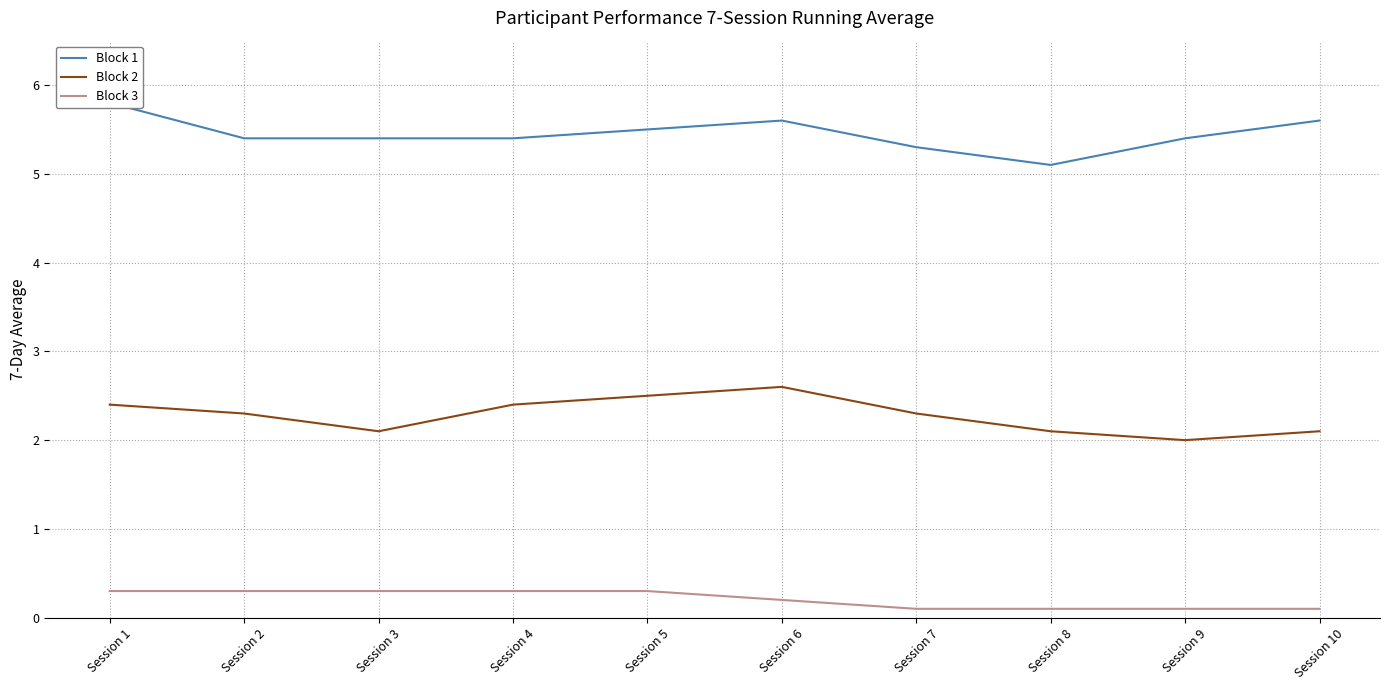

Reading left to right, what are all the values shown in this chart?

Block 1: 5.8	5.4	5.4	5.4	5.5	5.6	5.3	5.1	5.4	5.6
Block 2: 2.4	2.3	2.1	2.4	2.5	2.6	2.3	2.1	2.0	2.1
Block 3: 0.3	0.3	0.3	0.3	0.3	0.2	0.1	0.1	0.1	0.1